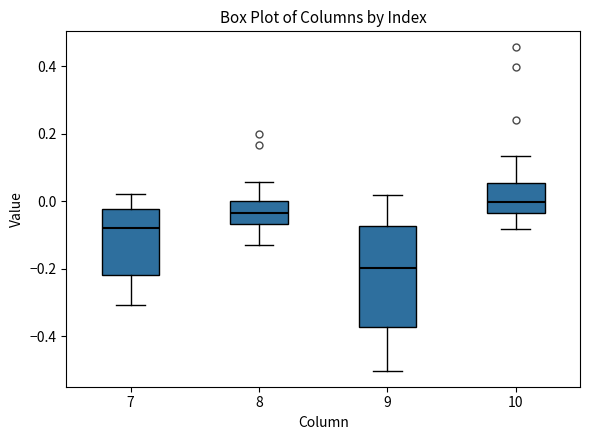

Comparing the boxes themselves (not the whiskers), which one is the tallest?

9